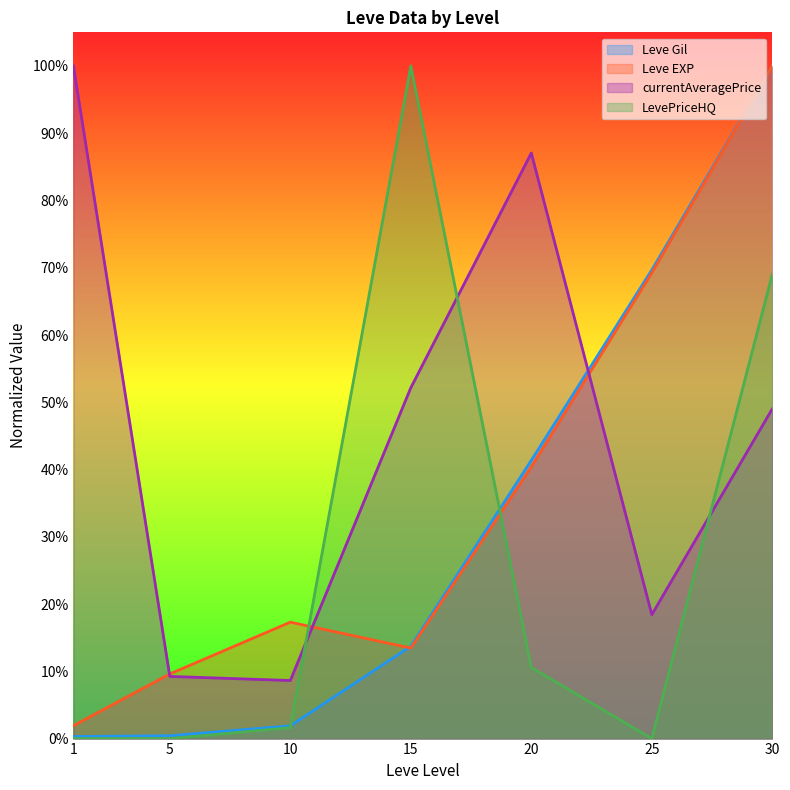

Between which two adjacent categories do Leve Gil and currentAveragePrice first intersect?

20 and 25